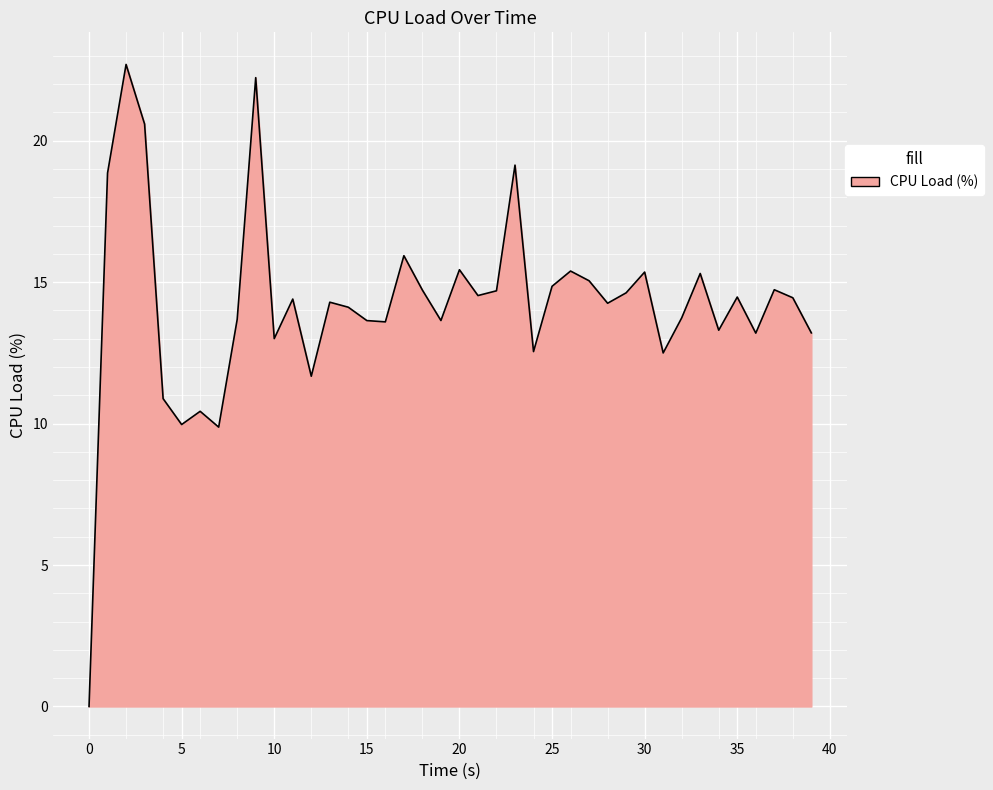

True or false: the data has more than 0 interior local peaks.

True